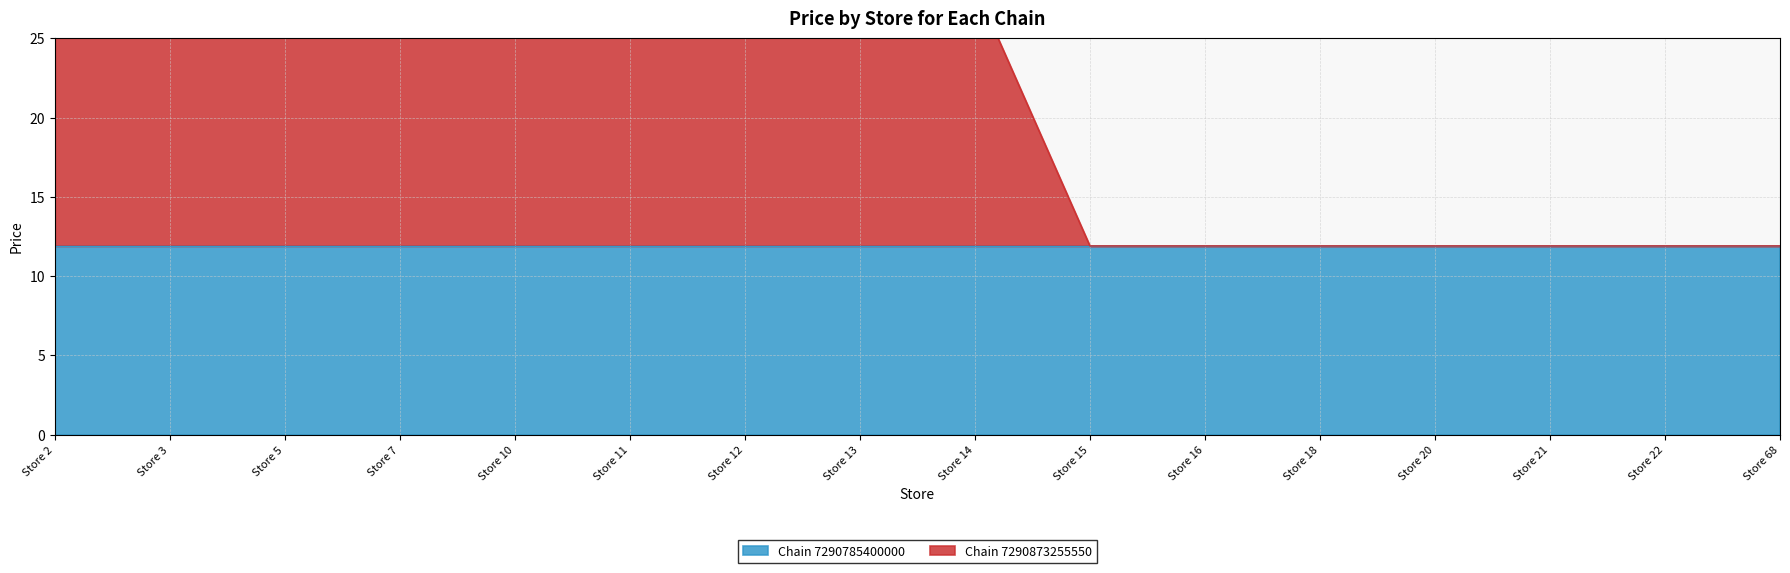

What is the average value?

20.6